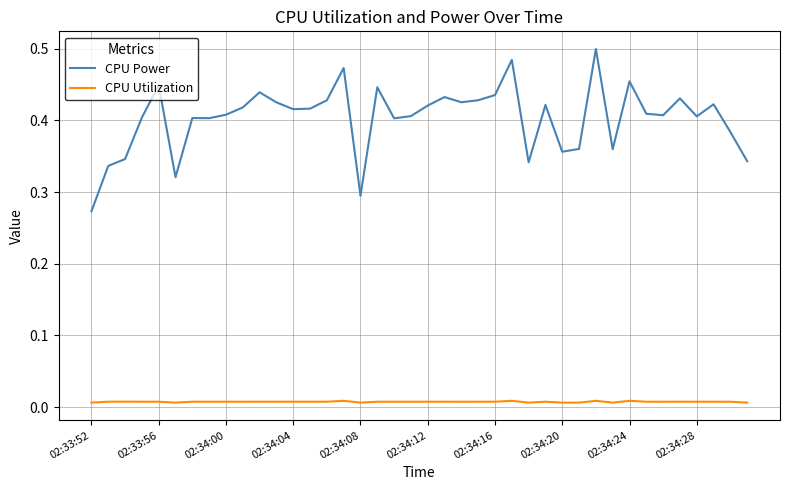

True or false: CPU Utilization and CPU Power intersect in this chart.

False